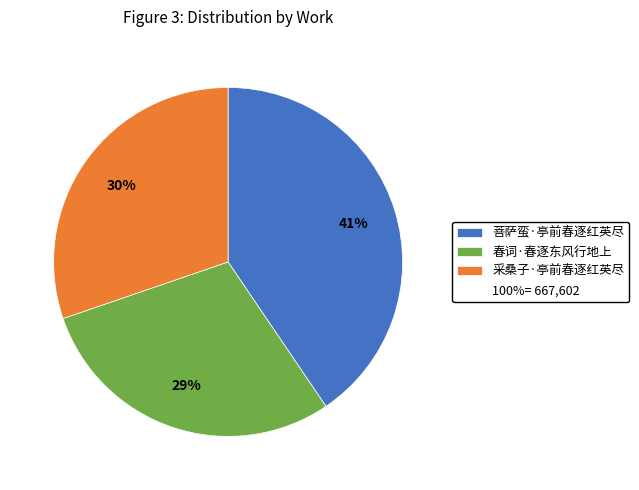

Does any single category account for the majority?

No